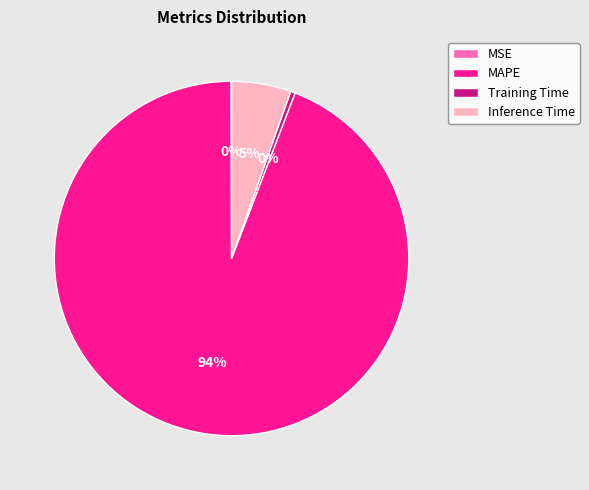

True or false: Training Time accounts for 0% of the total.

True